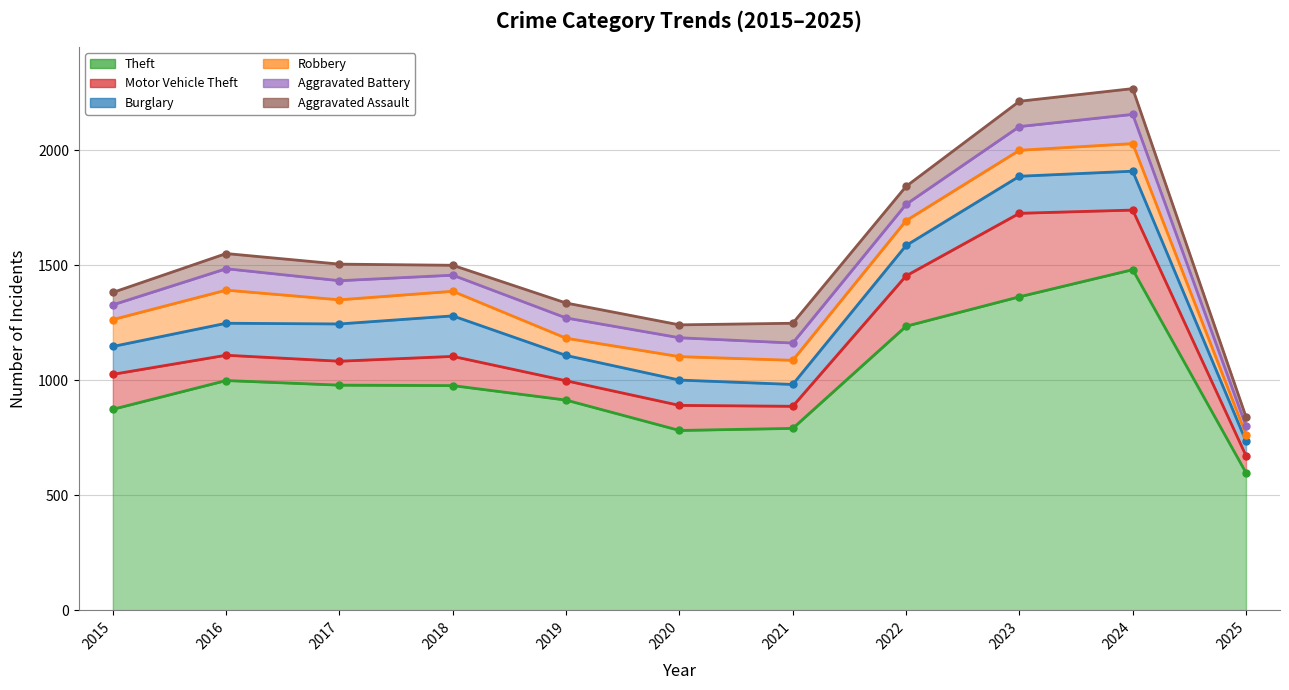

At which category is the sum across all series the highest?

2024